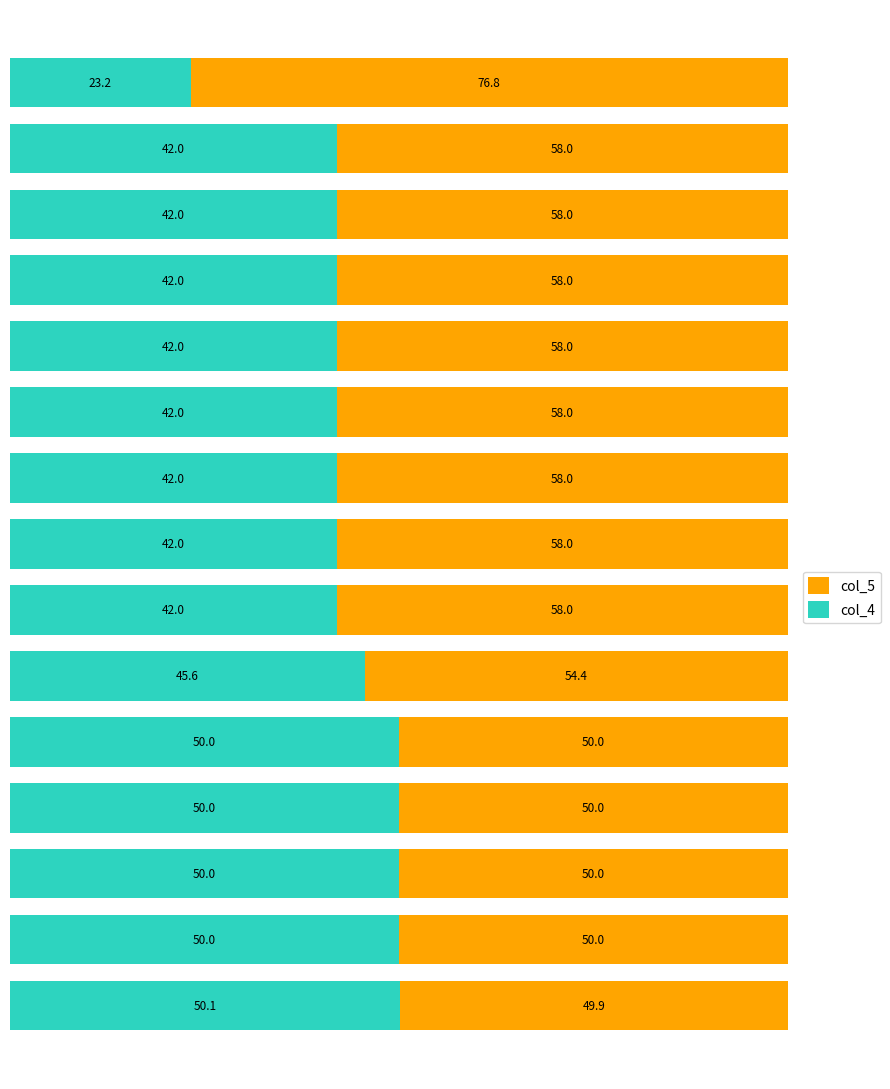

What is the sum of all col_4 values?

654.9